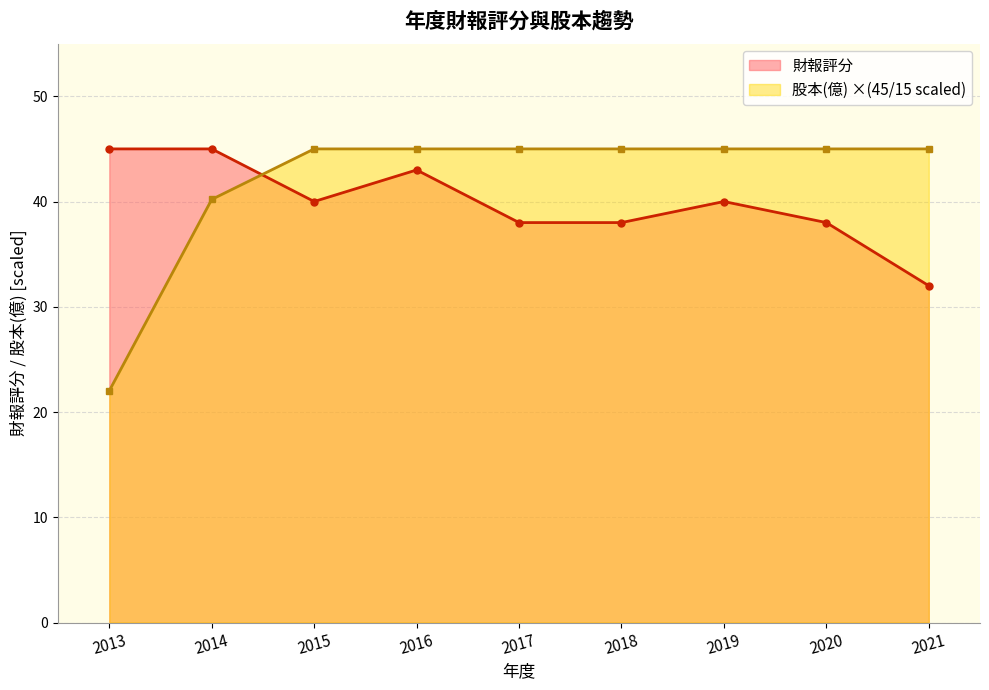

How many intersections are there between 股本(億) and 財報評分?

1